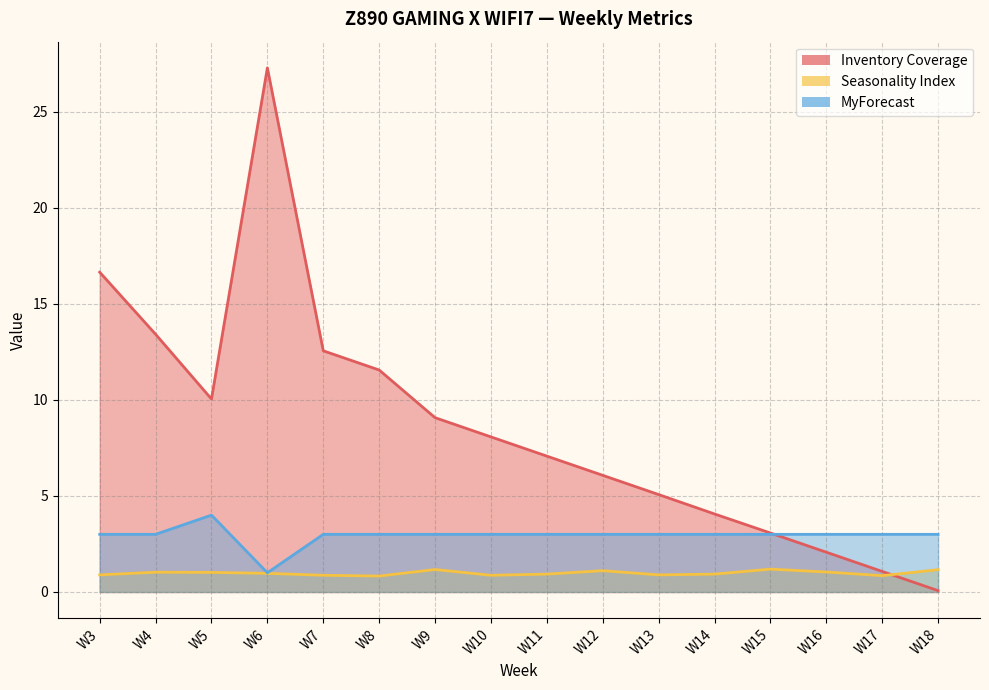

Is the value of MyForecast at W15 greater than the value of Seasonality Index at W10?

Yes